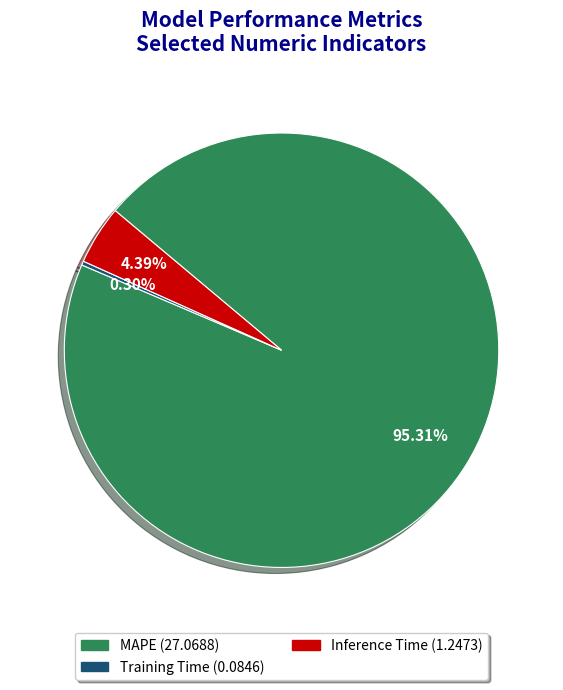

What is the smallest slice in the pie chart?

Training Time